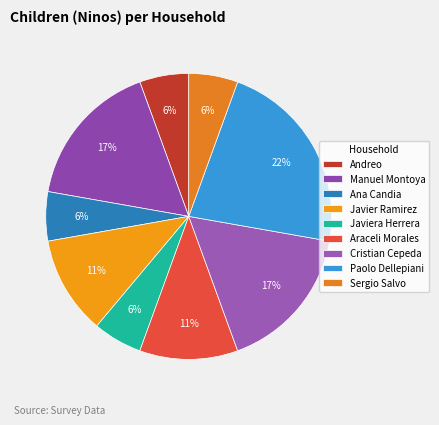

Does any single category account for the majority?

No